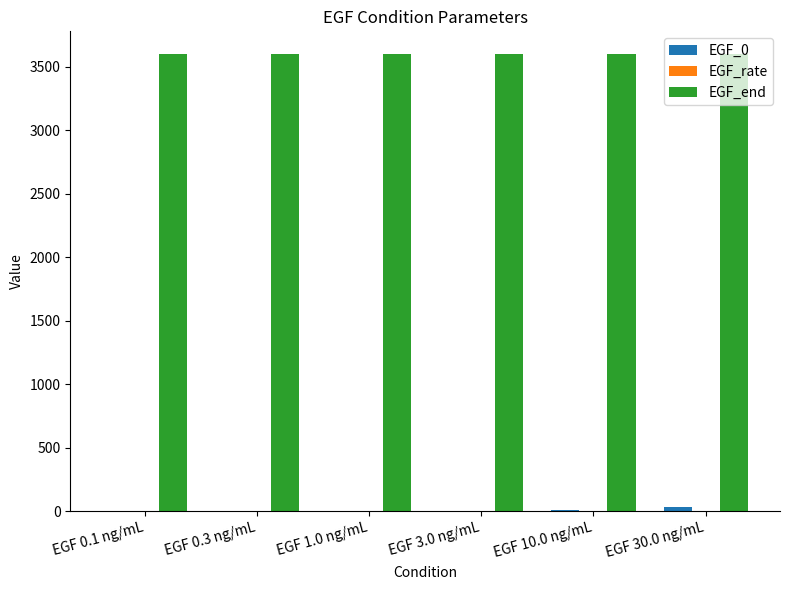

What is the sum of all EGF_end values?

21600.0